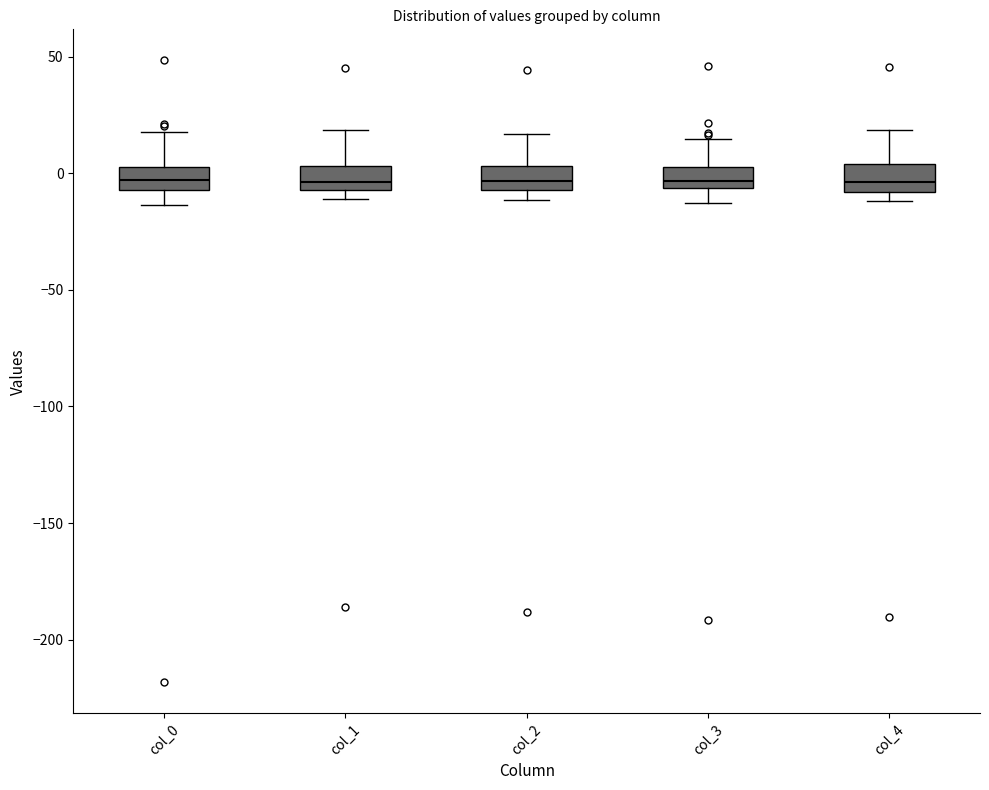

Reading left to right, transcribe this box plot: for each box, give where its median line is, the range the box spans, and where its two whiskers end, as read against the y-axis. The values are not printed on the chart, so give them approximately, as read against the axis.

col_0: median -5 (inside the box), box -5 to 5, whiskers -15 to 20
col_1: median -5 (just above the box's lower edge), box -5 to 5, whiskers -10 to 20
col_2: median -5 (inside the box), box -5 to 5, whiskers -10 to 15
col_3: median -5 (just above the box's lower edge), box -5 to 0, whiskers -15 to 15
col_4: median -5, box -10 to 5, whiskers -10 (just below the box's lower edge) to 20